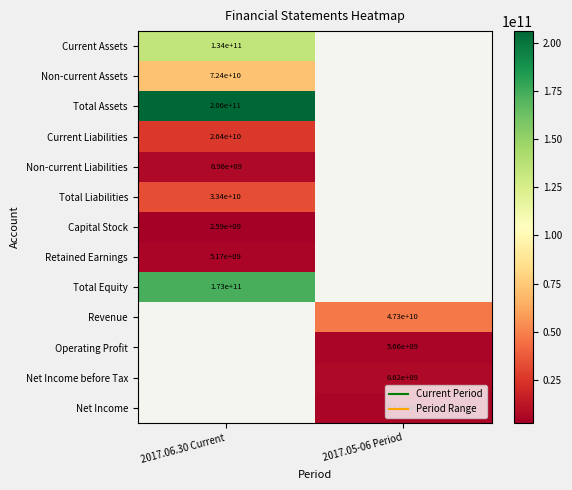

How many values in Operating Profit are above zero?

1